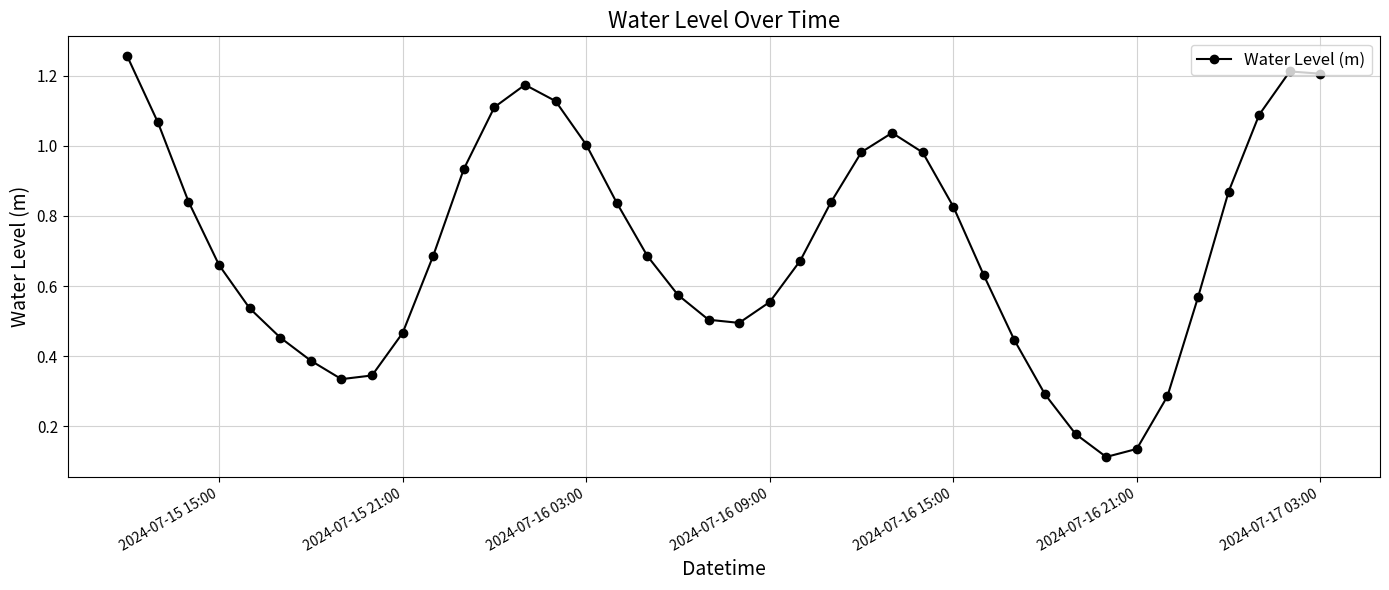

True or false: the data has more than 1 interior local peaks.

True